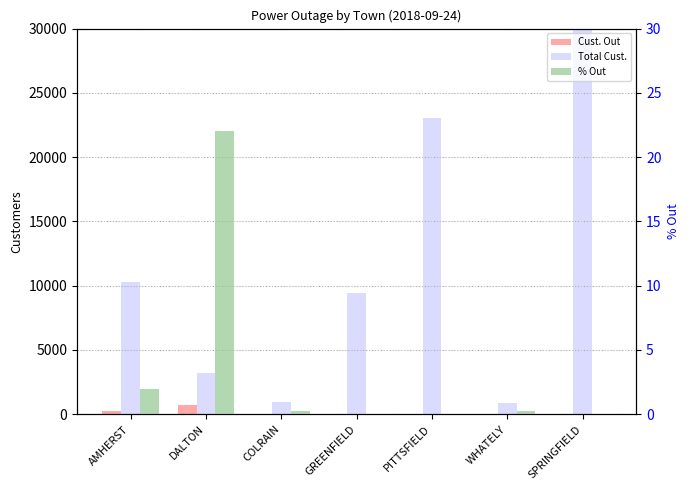

What is the label of the 7th bar from the left?

SPRINGFIELD